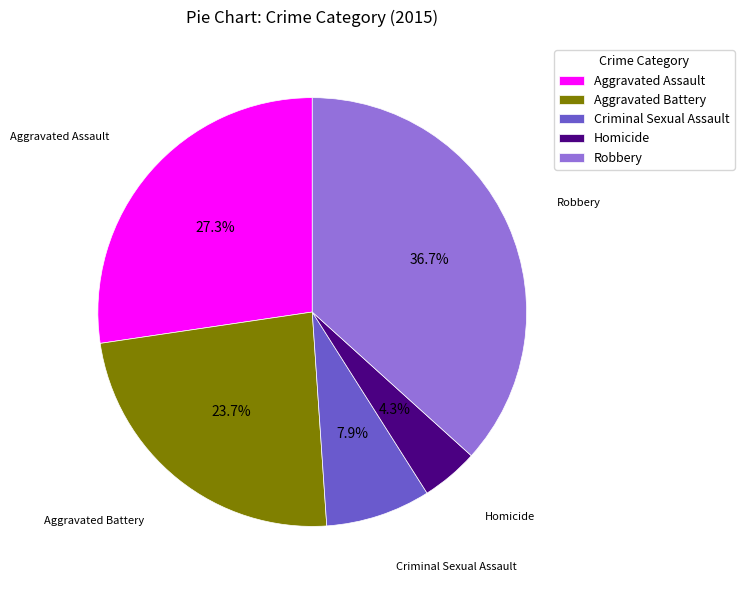

Approximately how many times larger is the value at Criminal Sexual Assault compared to Robbery?

0.2